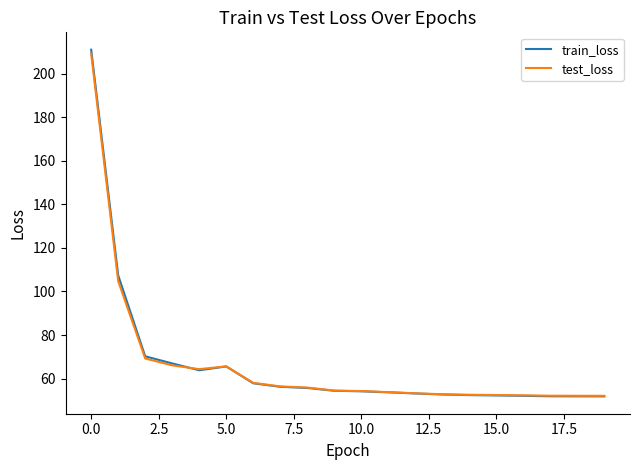

Which series has the largest range (max minus min)?

train_loss